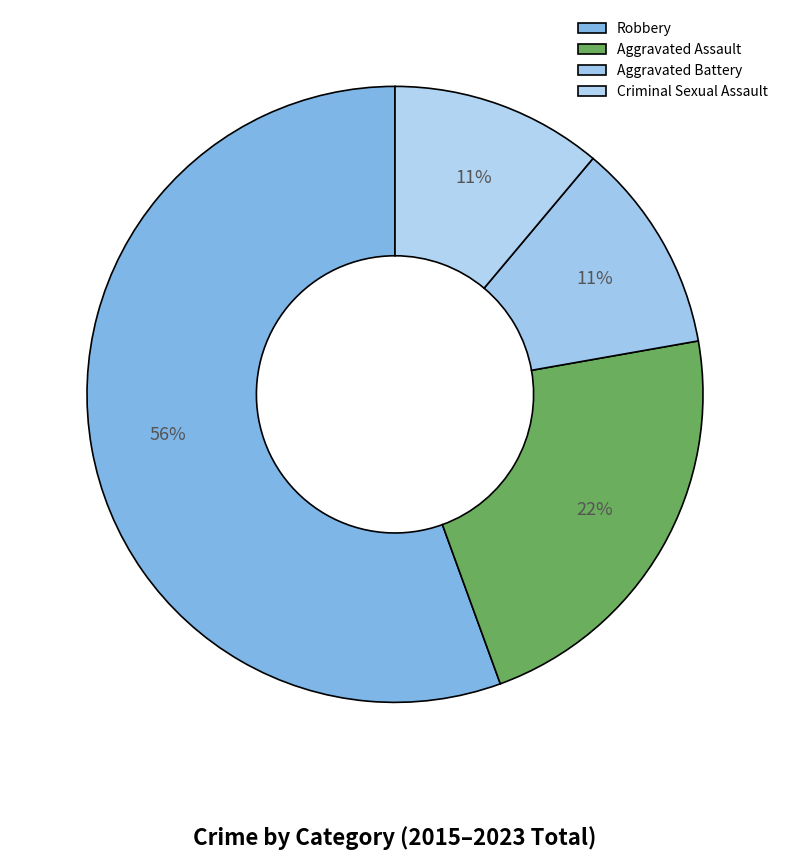

Which category has the biggest portion of the pie?

Robbery